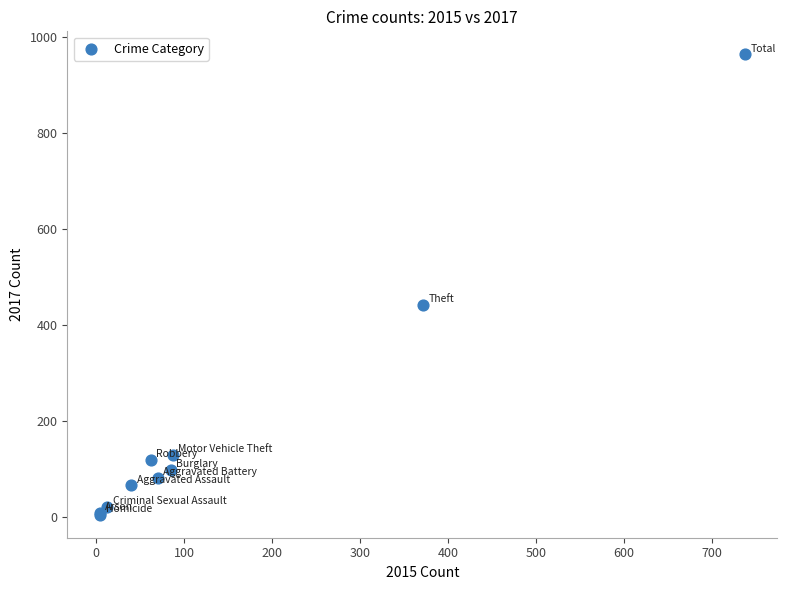

What Y value in the scatter plot is closest to 484?

441